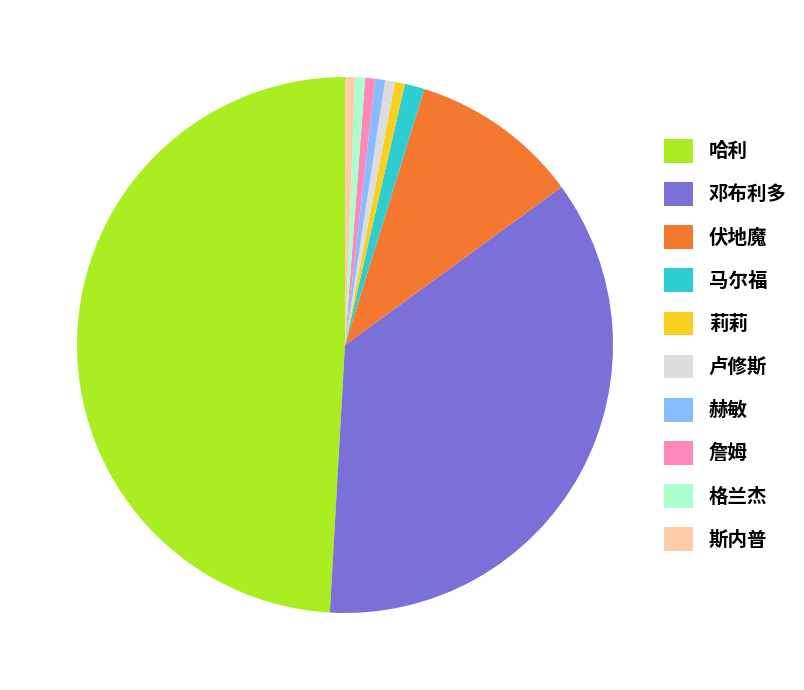

Which slice is the largest?

哈利